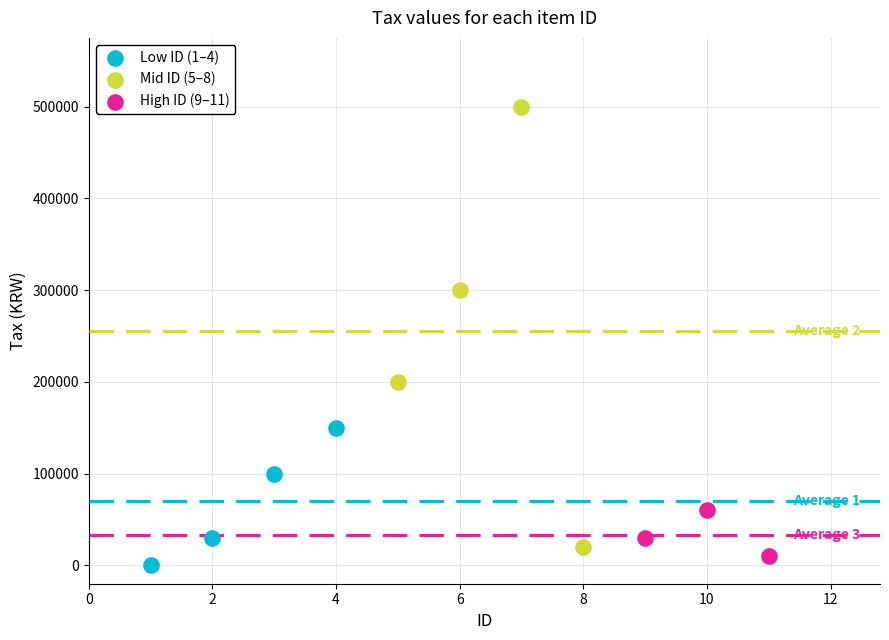

Which series has the widest spread of Y values?

Mid ID (5–8)